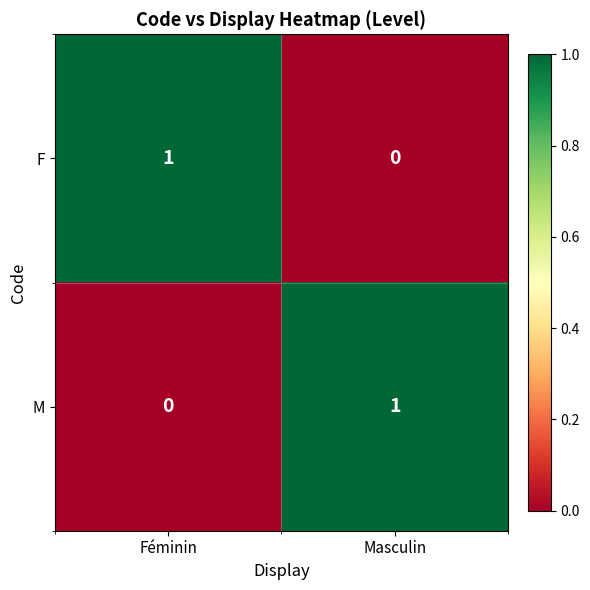

Rank the series at Masculin from highest to lowest value.

M, F